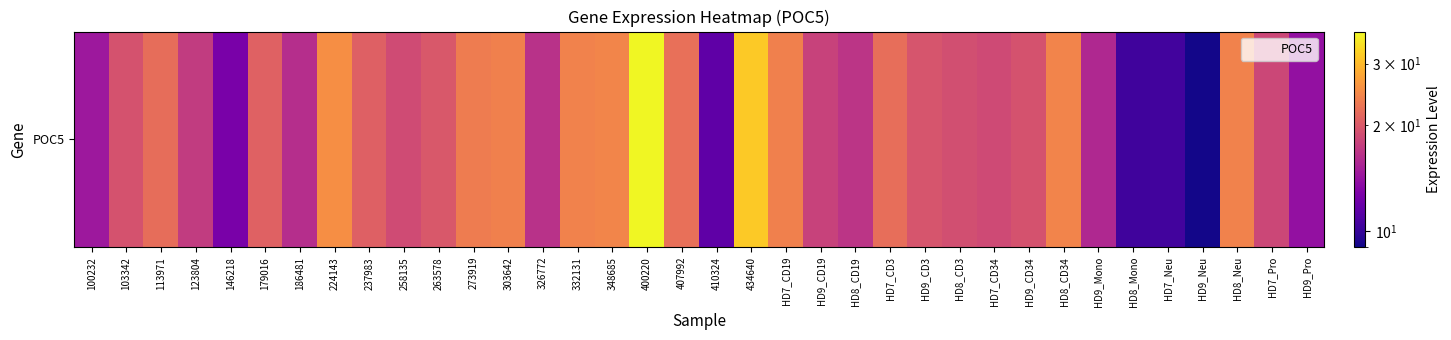

Read the value at 179016.

20.8